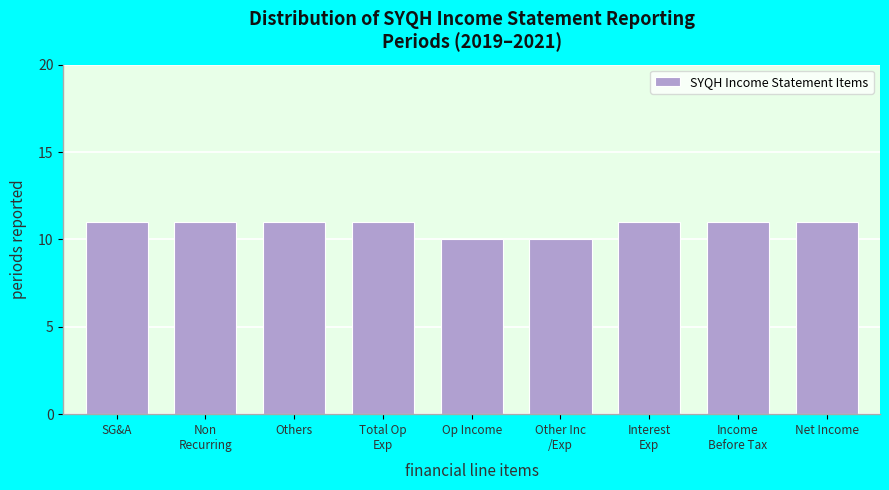

Reading left to right, list all the values displayed in this chart.

11	11	11	11	10	10	11	11	11